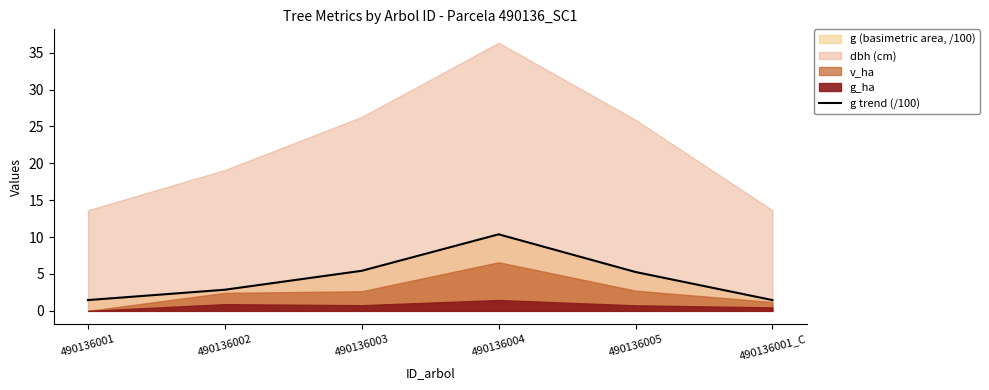

Reading left to right, what are all the values shown in this chart?

1.5	2.9	5.4	10.4	5.3	1.5